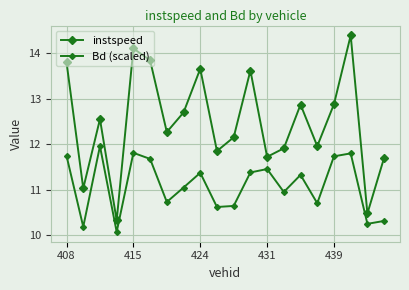

How many data points in Bd (scaled) are above 11?

11